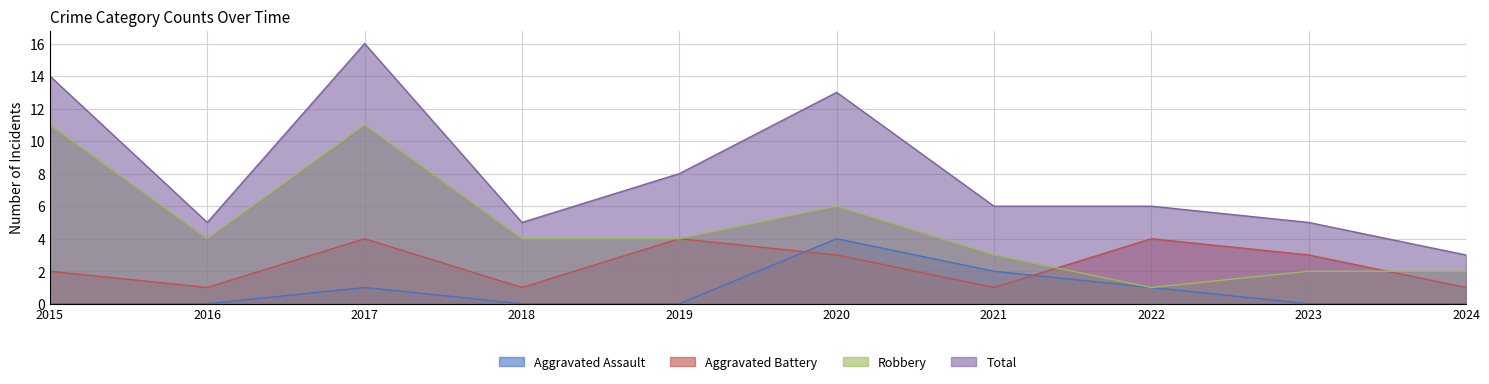

Reading left to right, list all the values displayed in this chart.

Aggravated Assault: 2015=0	2016=0	2017=1	2018=0	2019=0	2020=4	2021=2	2022=1	2023=0	2024=0
Aggravated Battery: 2015=2	2016=1	2017=4	2018=1	2019=4	2020=3	2021=1	2022=4	2023=3	2024=1
Robbery: 2015=11	2016=4	2017=11	2018=4	2019=4	2020=6	2021=3	2022=1	2023=2	2024=2
Total: 2015=14	2016=5	2017=16	2018=5	2019=8	2020=13	2021=6	2022=6	2023=5	2024=3